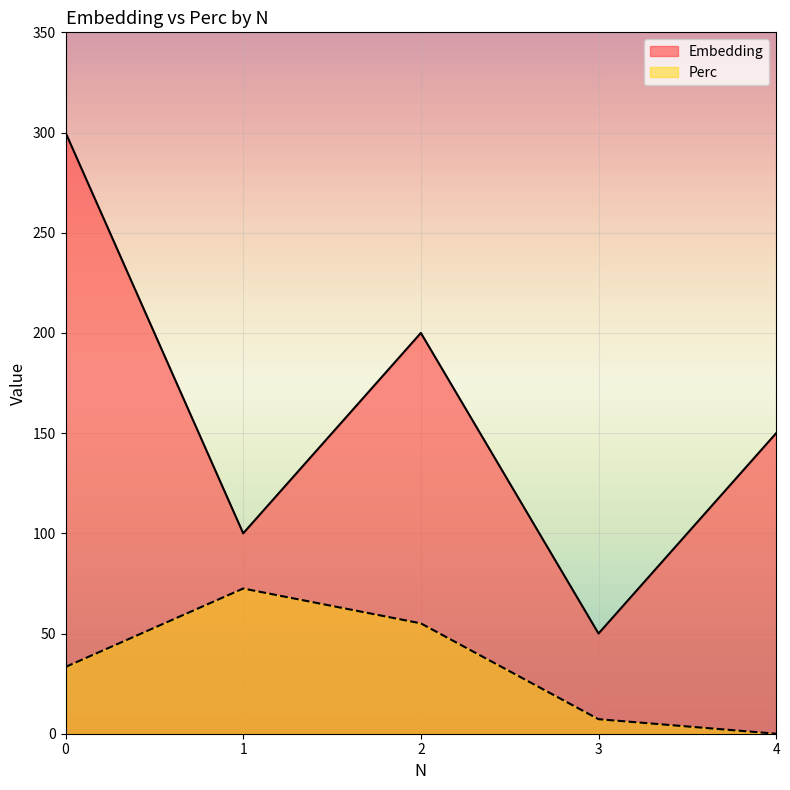

What is the value of the Embedding point at the 1st from the left?

300.0